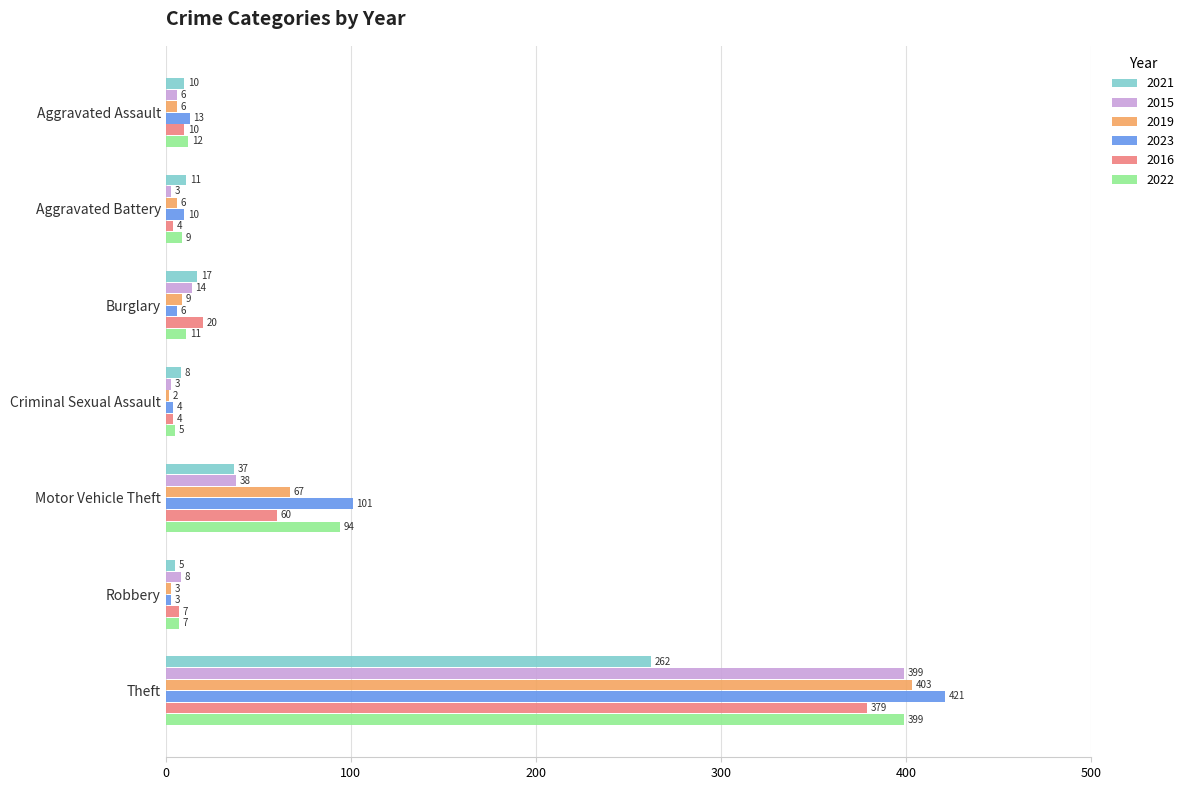

How many values in the 2022 series are below 11?

3